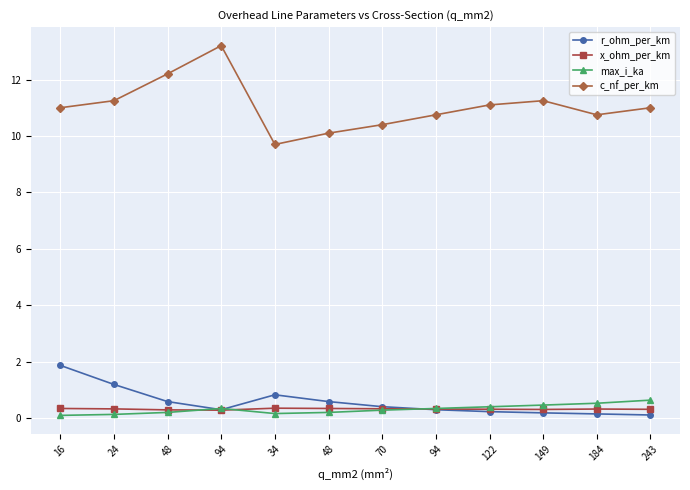

At which label does max_i_ka reach its peak?

243